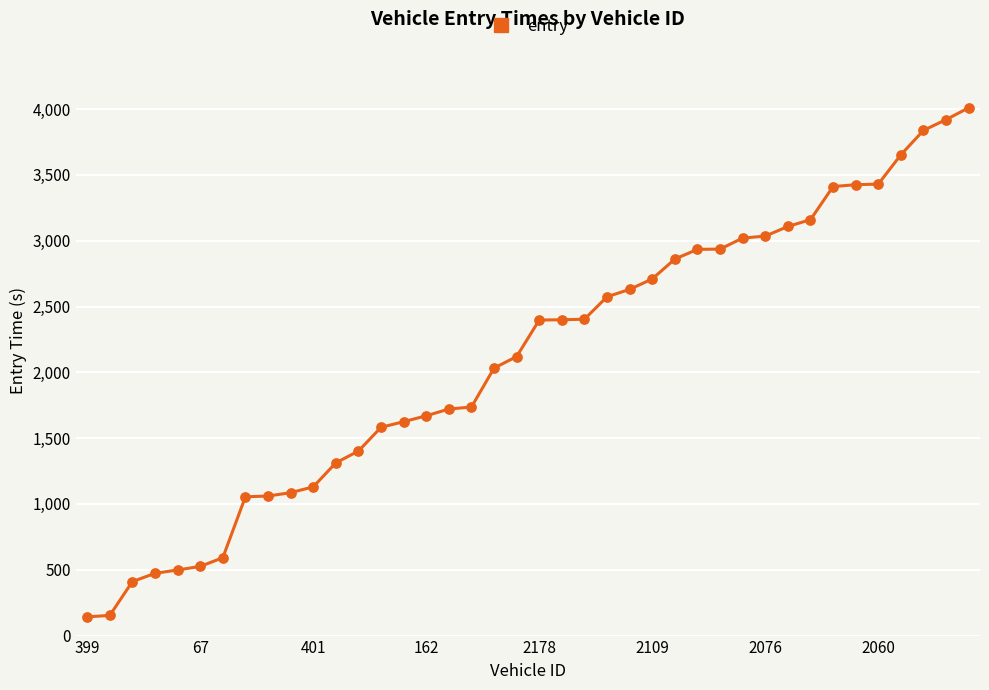

What is the minimum value shown in the chart?

142.3